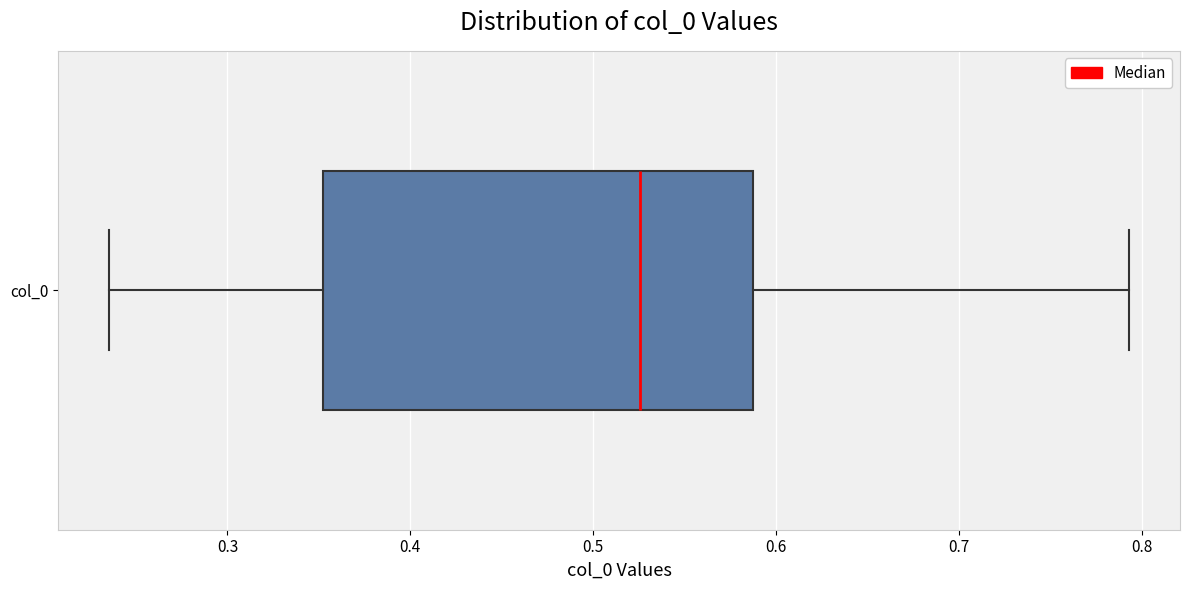

Transcribe this box plot: give where the median line is, the range the box spans, and where the two whiskers end, as read against the x-axis. The values are not printed on the chart, so give them approximately, as read against the axis.

median 0.53, box 0.35 to 0.59, whiskers 0.24 to 0.79